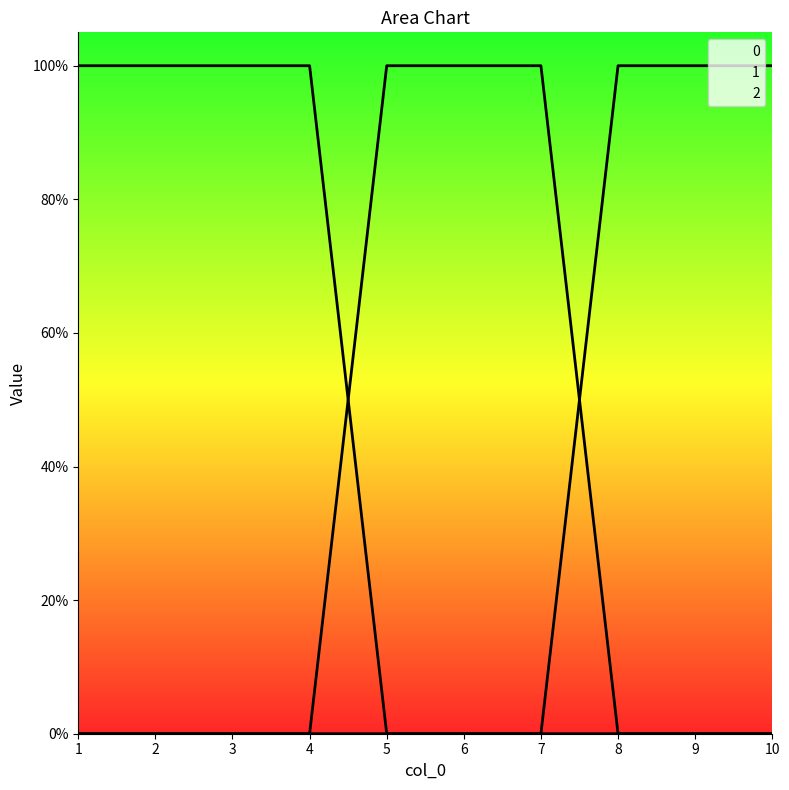

Which series ends up on top after the final intersection of 2 and 1?

2